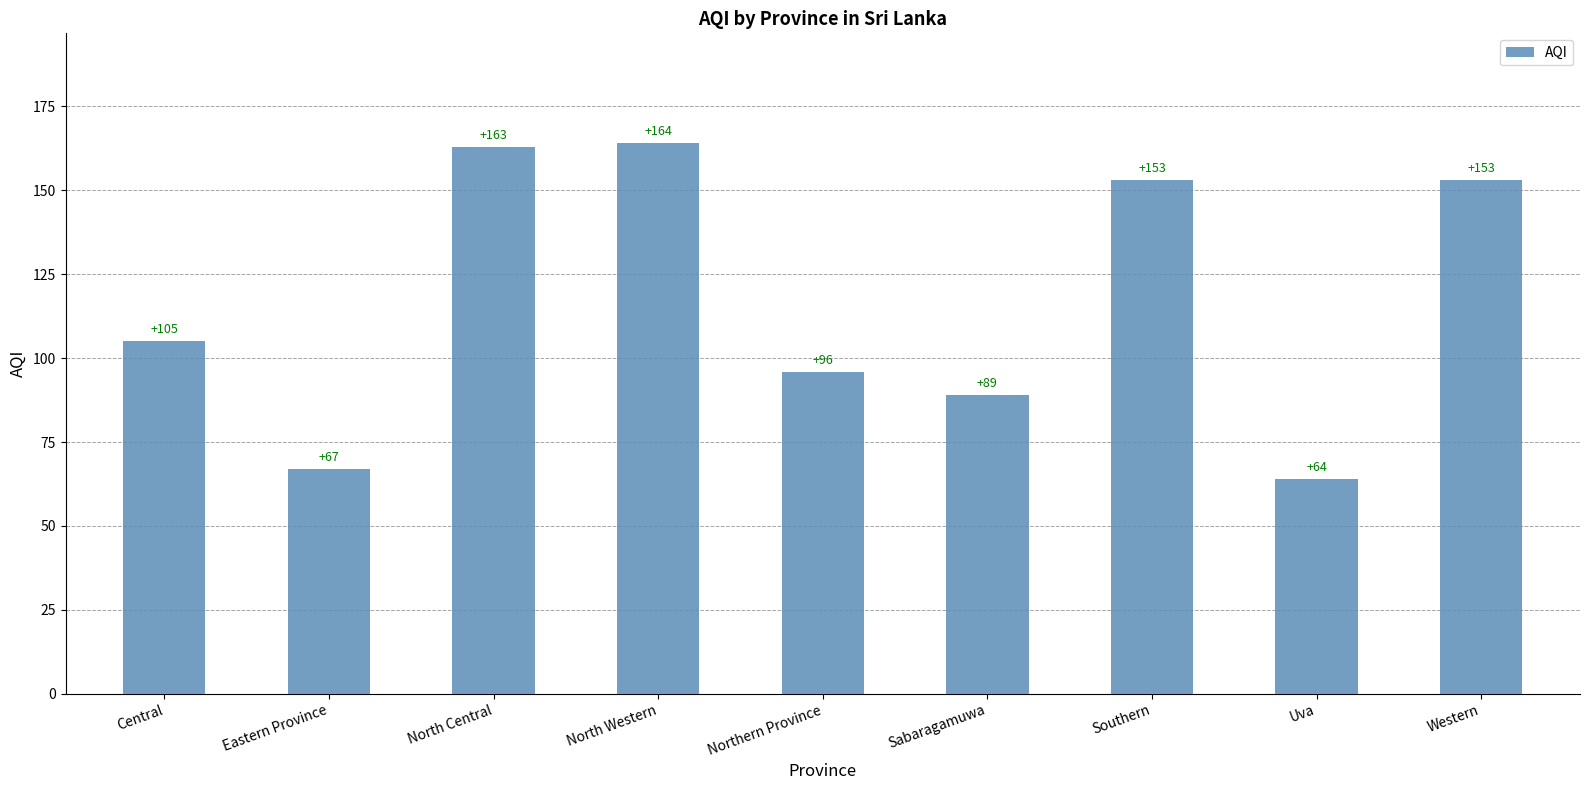

What is the smallest value displayed?

64